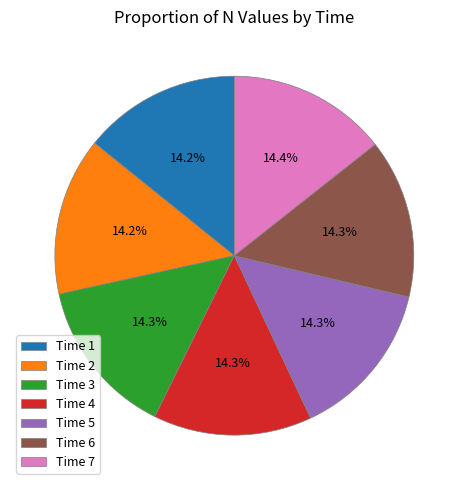

Is there a majority slice in this chart?

No